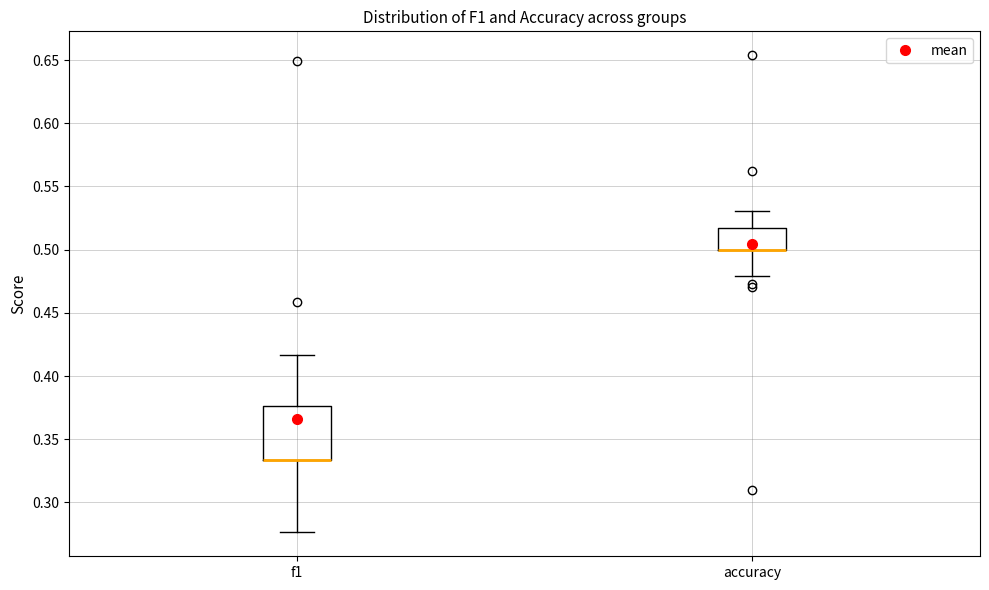

Where does the lower whisker of the box for f1 end on the y-axis? The values are not printed on the chart, so give them approximately, as read against the axis.

0.275